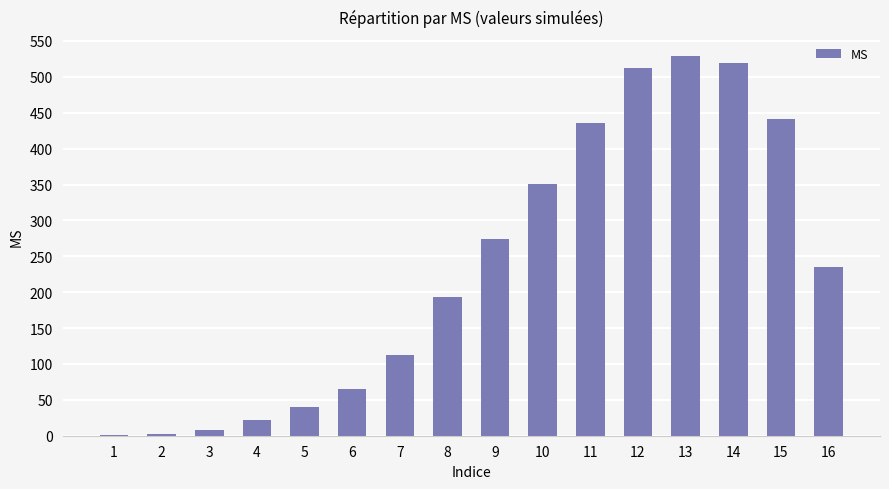

The value at 11 is 435.1. True or false?

True